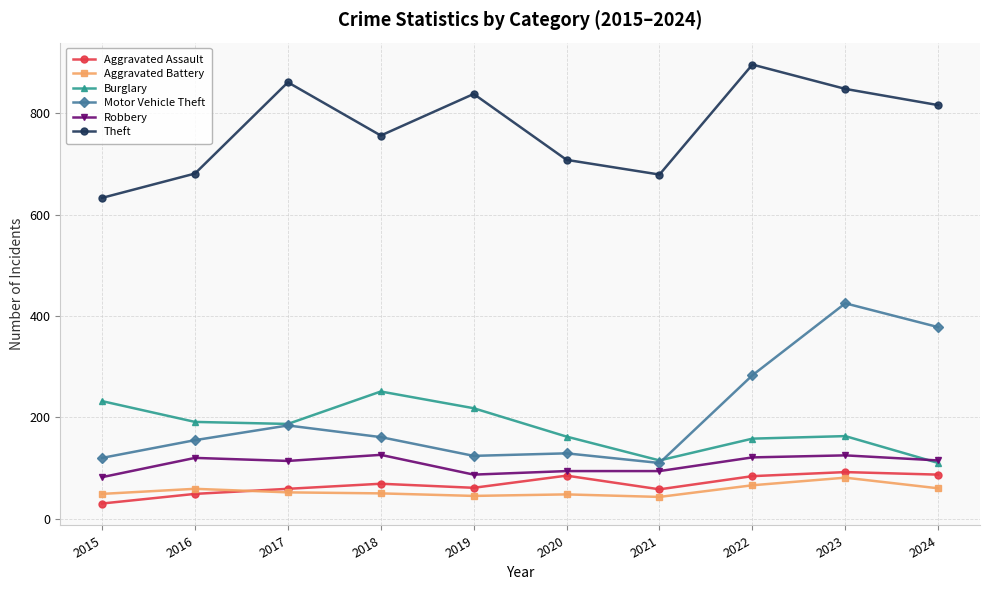

The value of Motor Vehicle Theft at 2018 is 245. True or false?

False